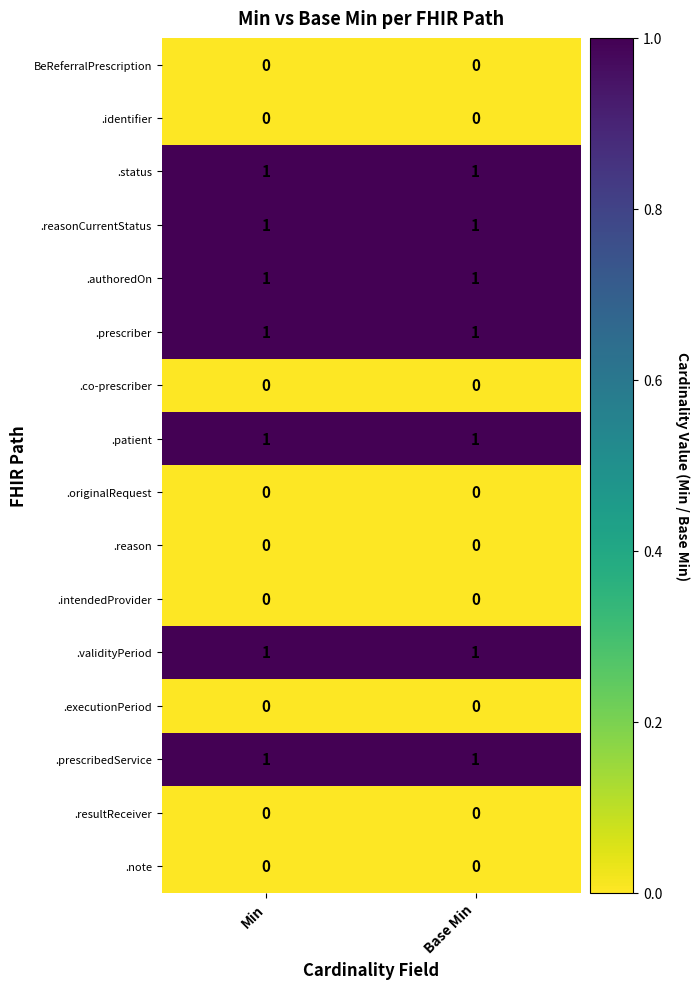

True or false: .patient has a value of 2 at Min.

False